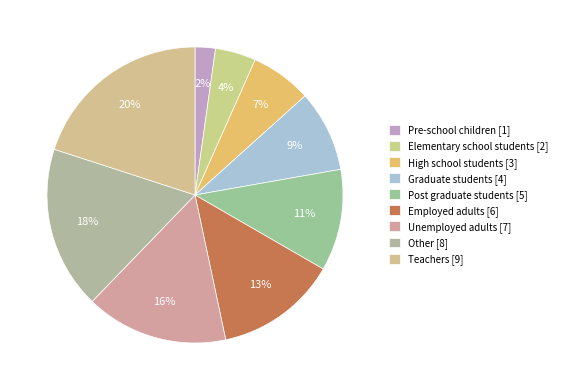

Does Elementary school students account for over 50% of the chart?

No